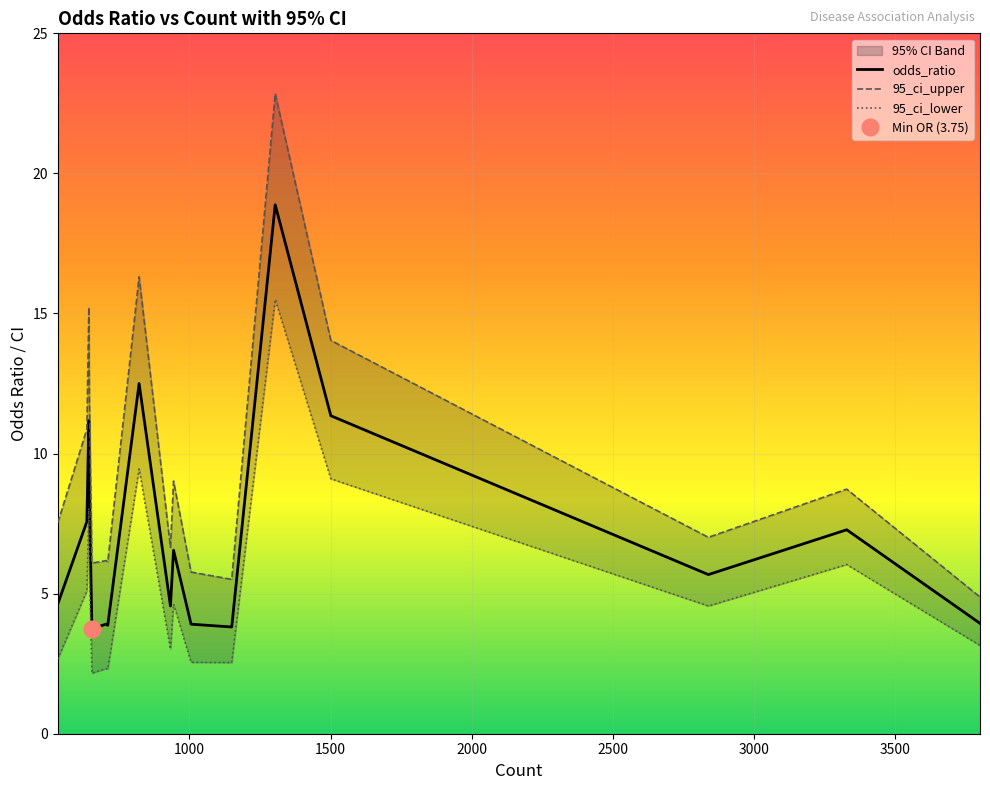

Which category has the highest value across all series?

1304